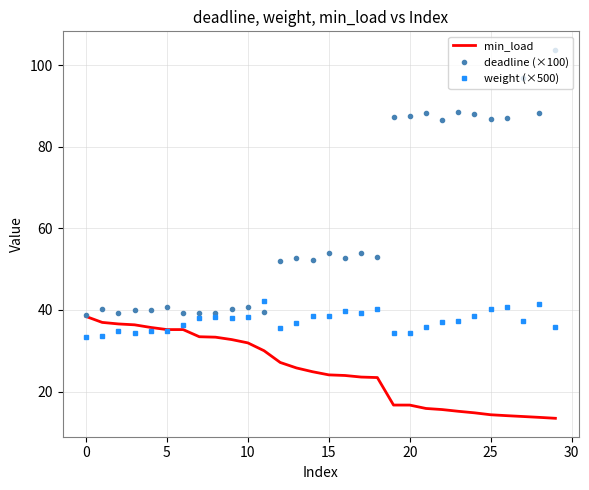

Which series has the largest total across all categories?

deadline (×100)